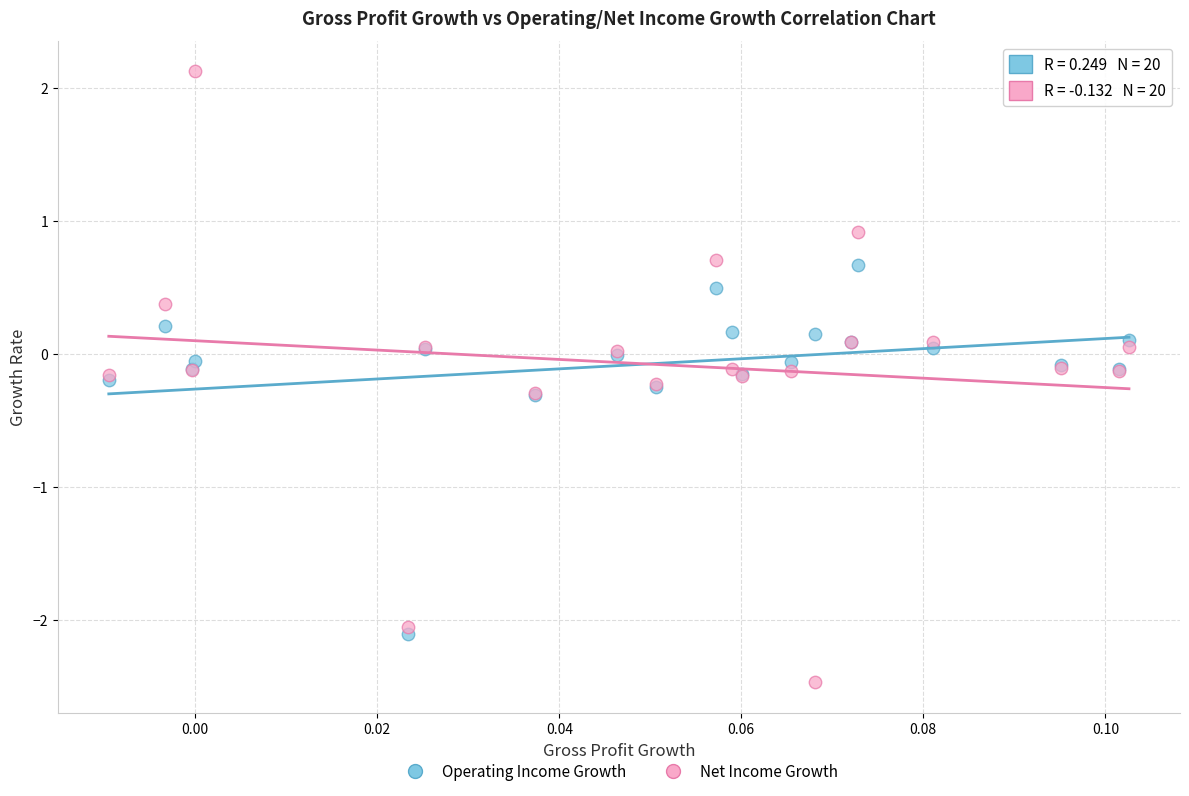

What are all the series names shown in the legend?

Operating Income Growth, Net Income Growth